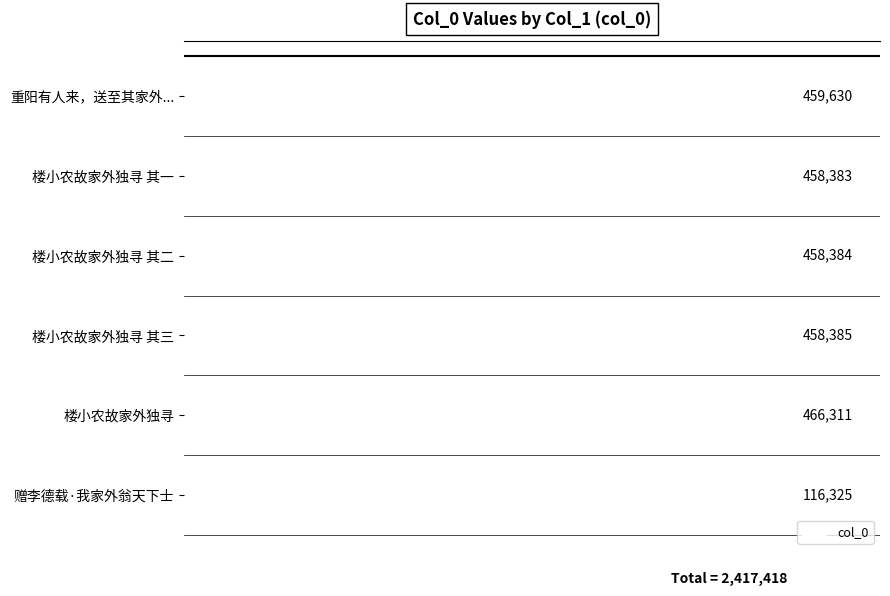

Is it true that the value at 楼小农故家外独寻 其二 is 458384?

True